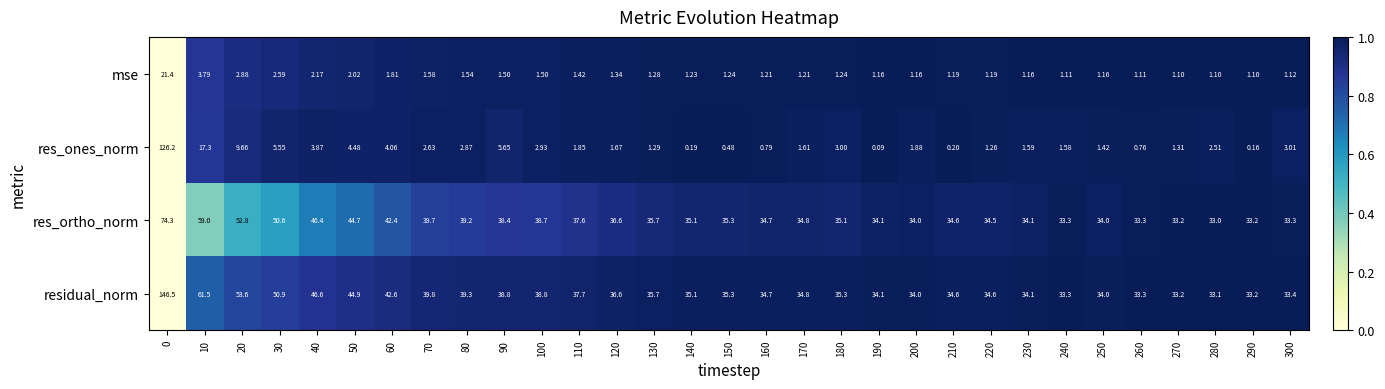

List the series in order of their peak value, highest first.

residual_norm, res_ones_norm, res_ortho_norm, mse